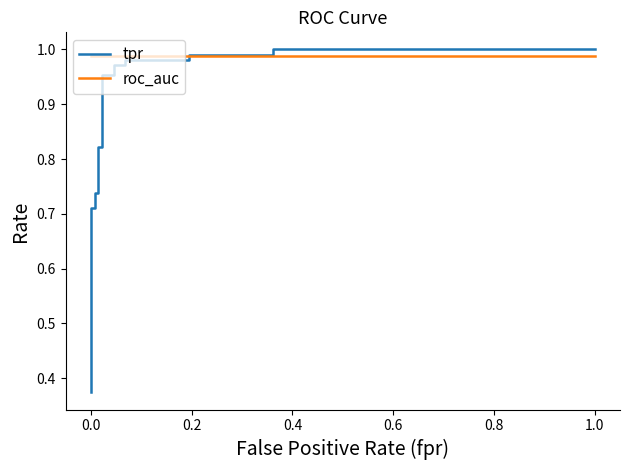

Reading right to left, what are all the values shown in this chart?

tpr: 1.0	1.0	1.0	1.0	1.0	1.0	1.0	1.0	1.0	1.0	0.8	0.8	0.7	0.7	0.7	0.7	0.4	0.4
roc_auc: 1.0	1.0	1.0	1.0	1.0	1.0	1.0	1.0	1.0	1.0	1.0	1.0	1.0	1.0	1.0	1.0	1.0	1.0